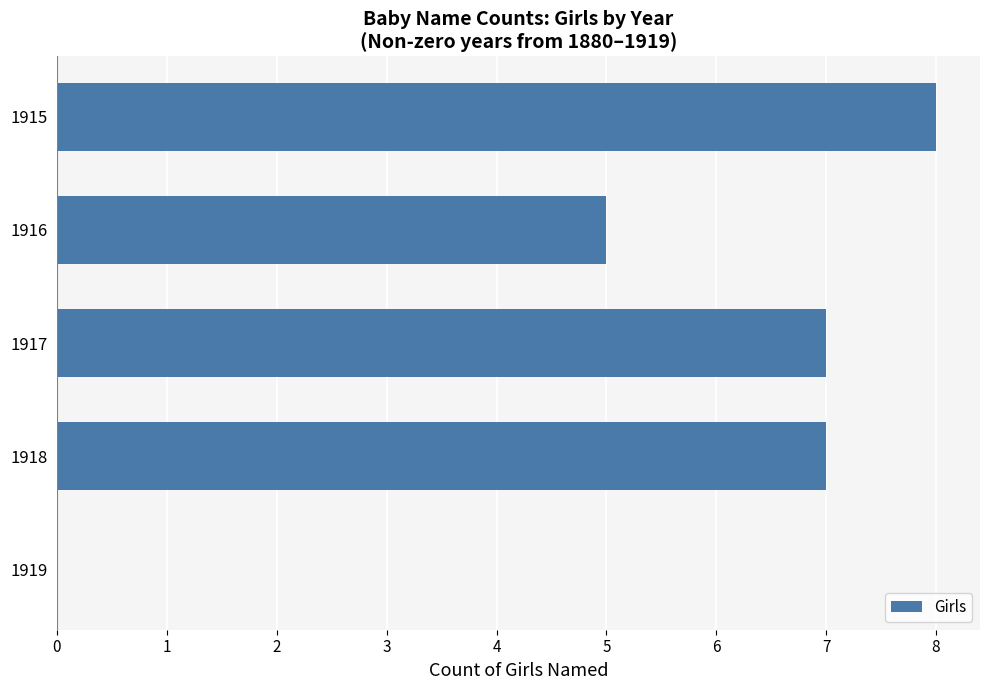

What is the change in value from 1917 to 1915?

+1